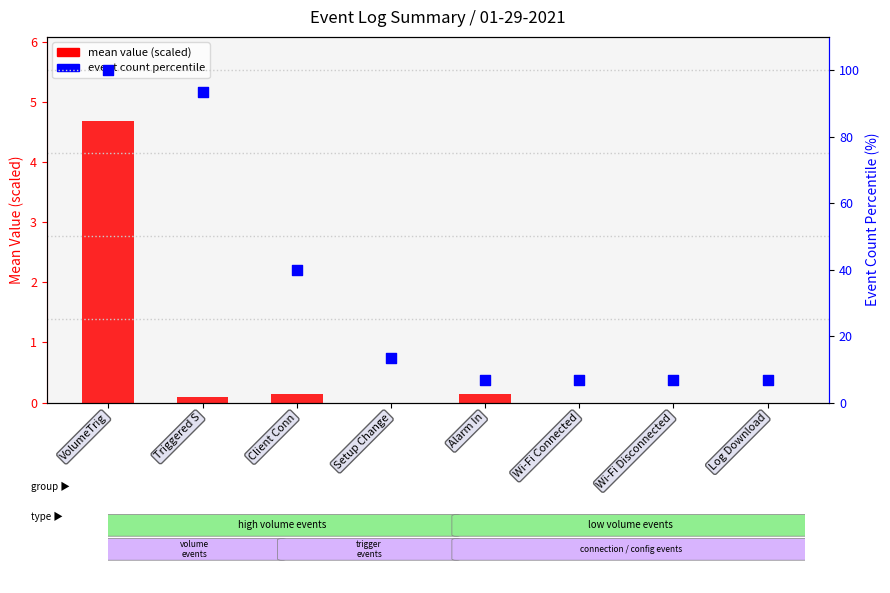

What is the total value across all series at Log Download?

6.7